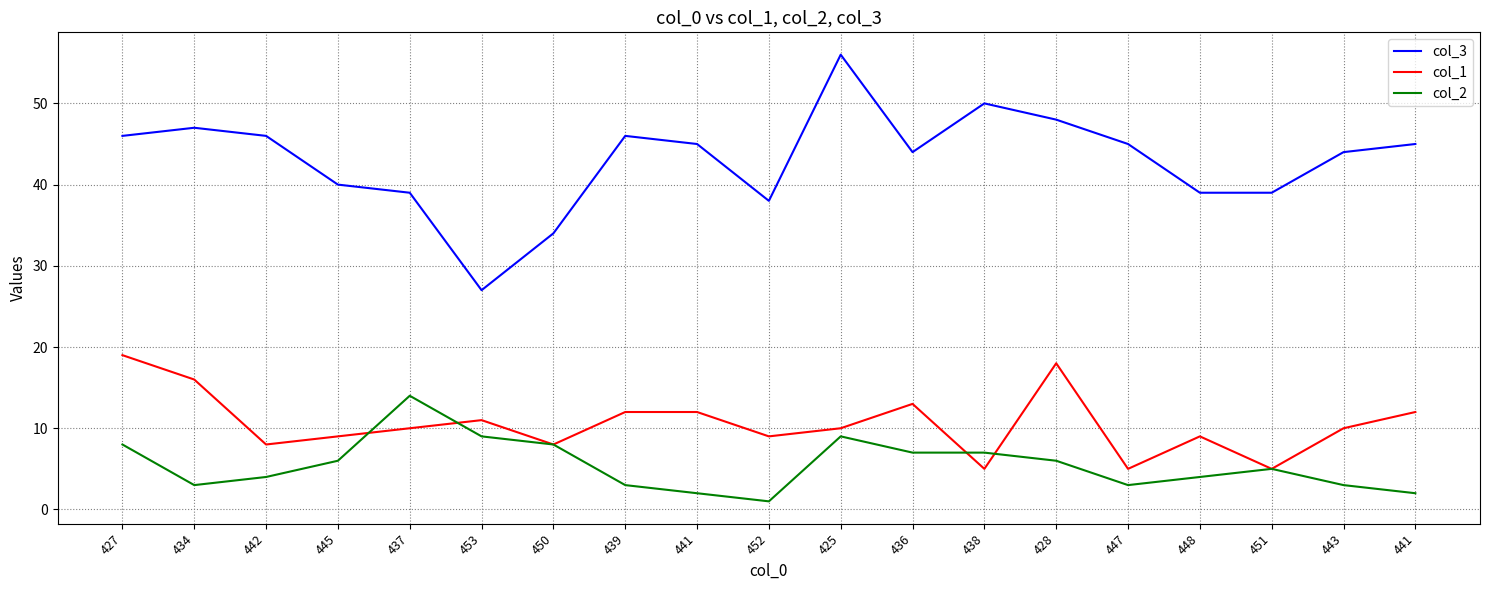

Where is col_1 nearest to the value 12?

439